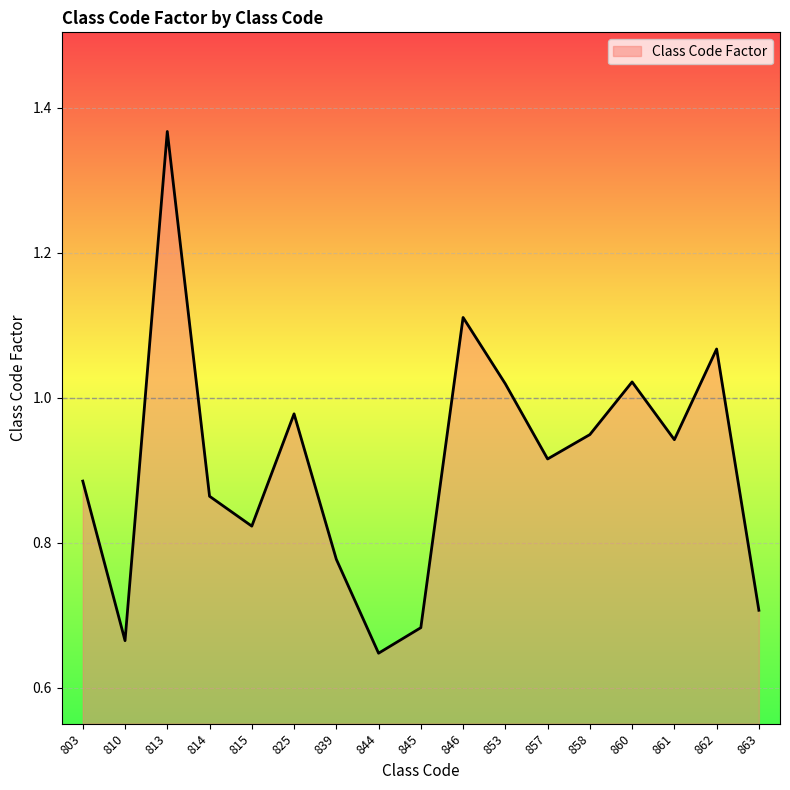

What is the change in value from 814 to 839?

-0.1